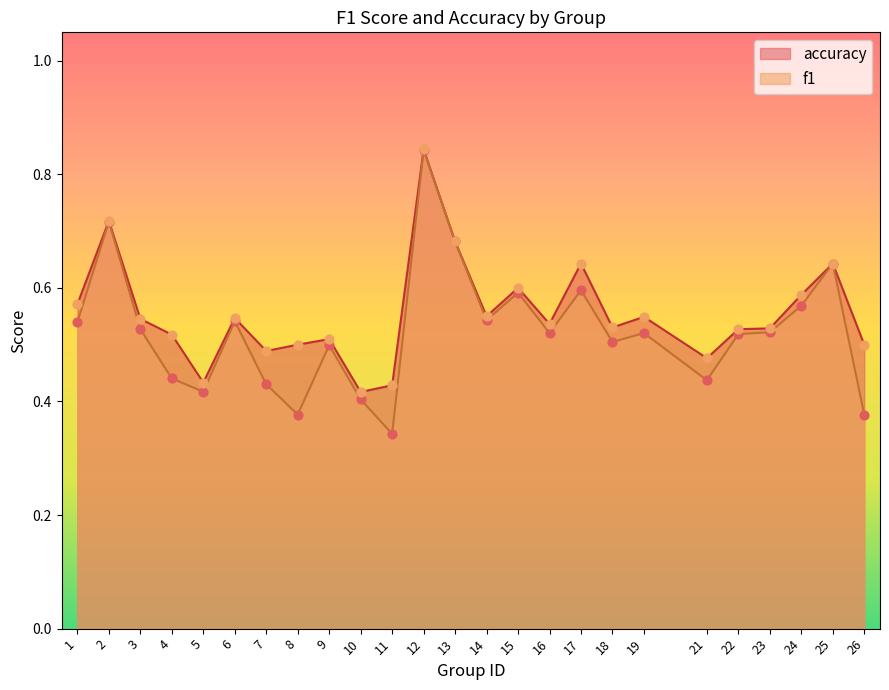

At how many categories does at least one series exceed 0?

25